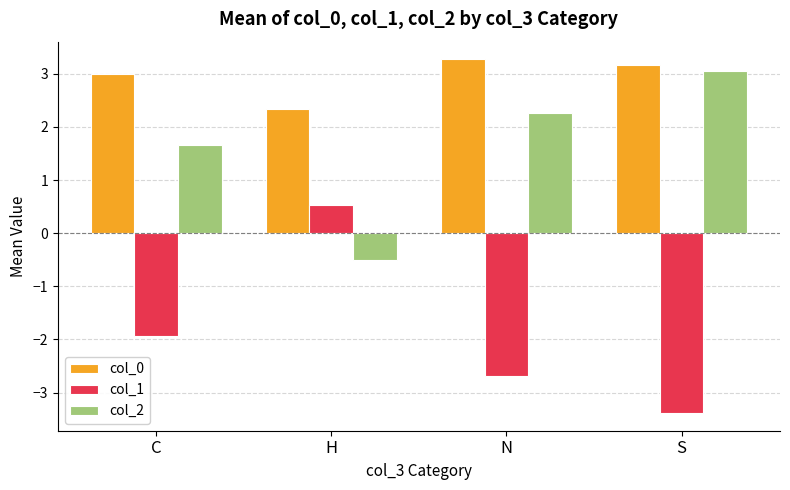

How many values in col_2 are below zero?

1